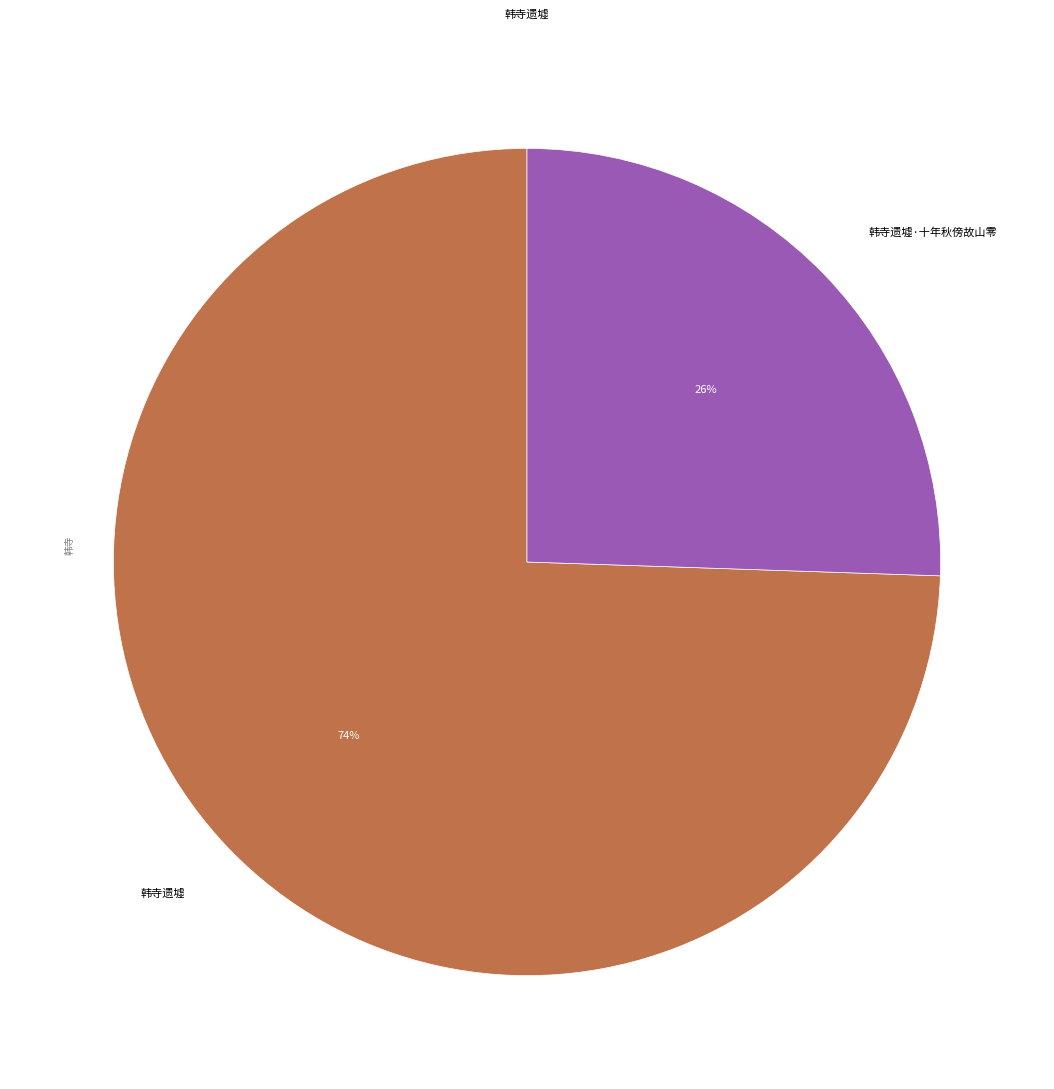

Rank the categories by value from highest to lowest.

韩寺遗墟, 韩寺遗墟·十年秋傍故山零